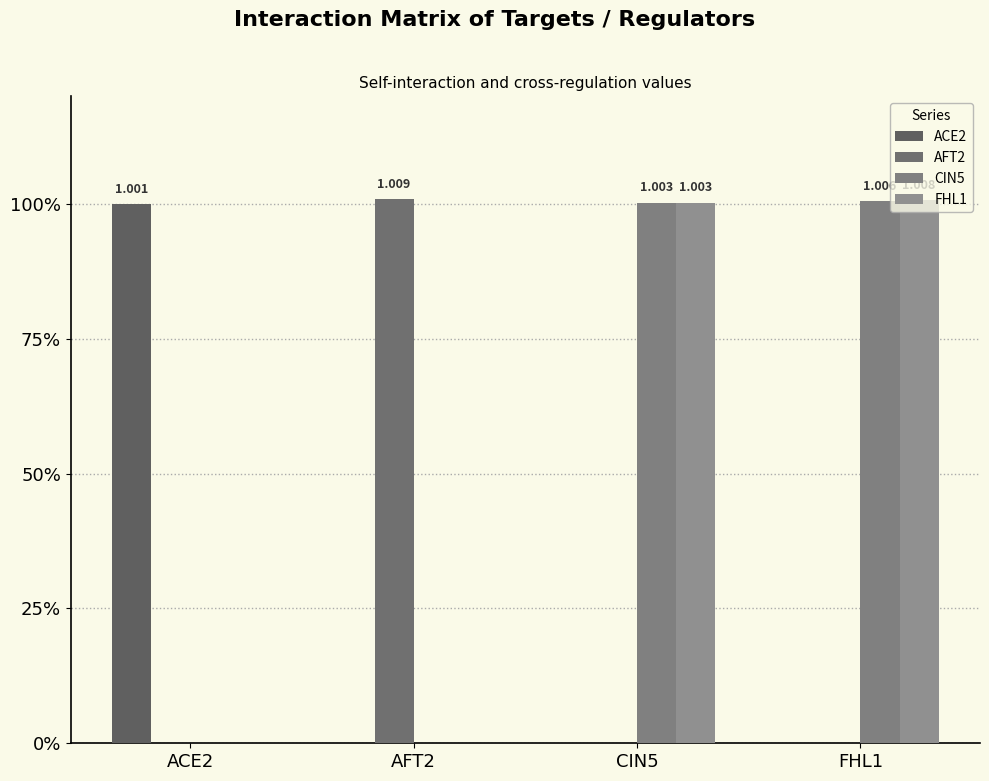

What is the sum of the FHL1 values at FHL1 and CIN5?

2.0